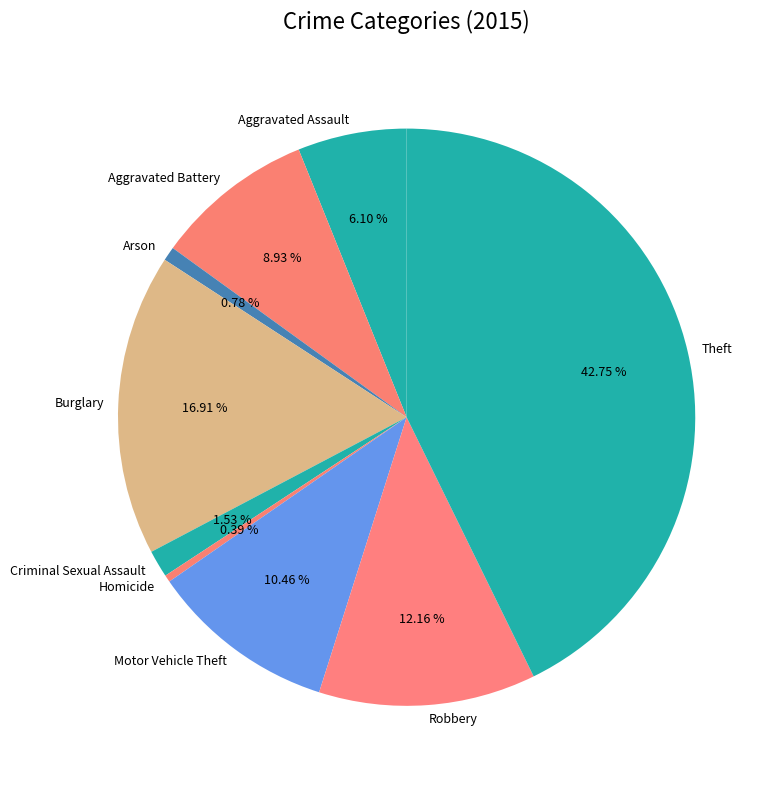

To the nearest percent, what percentage of the pie is Theft?

43%